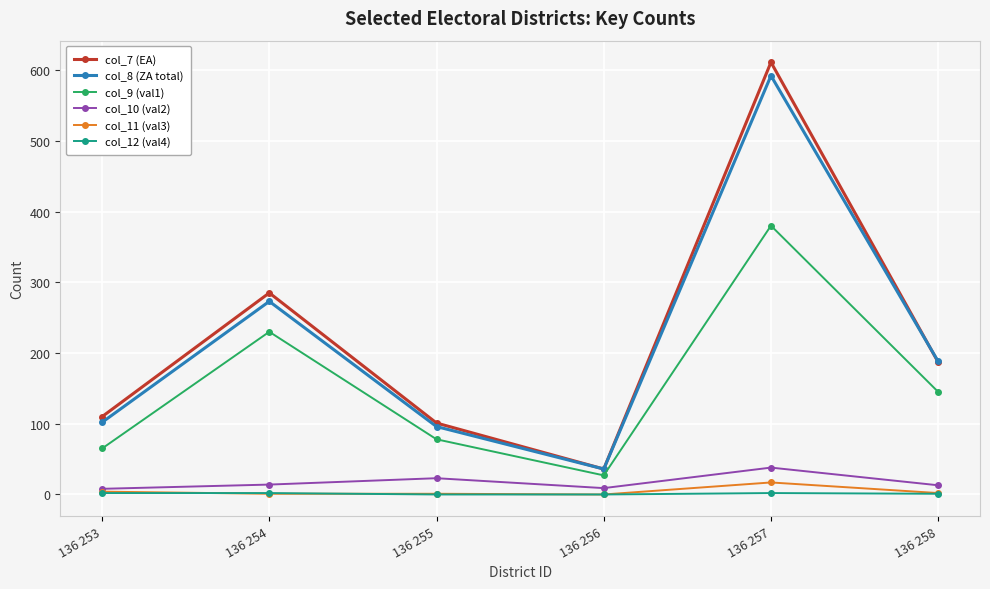

What are all the series names shown in the legend?

col_7 (EA), col_8 (ZA total), col_9 (val1), col_10 (val2), col_11 (val3), col_12 (val4)